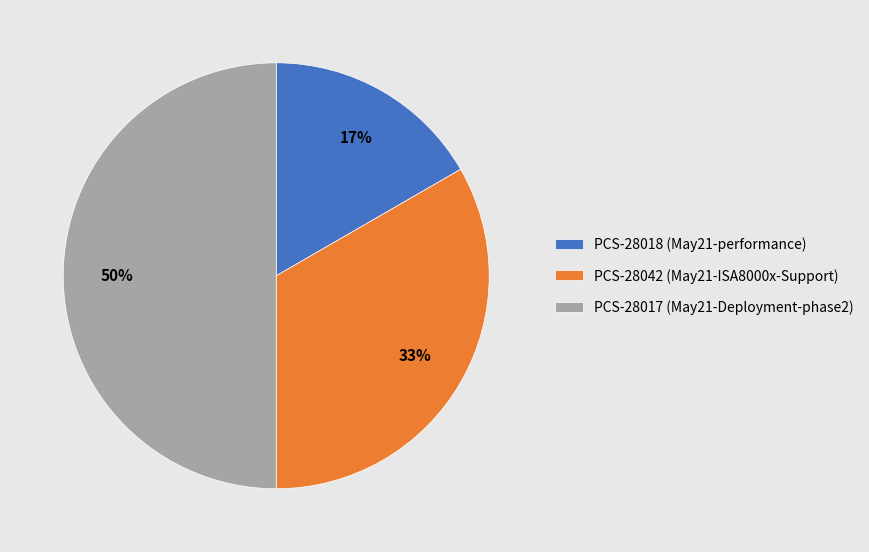

To the nearest percent, what is the average slice percentage?

33%